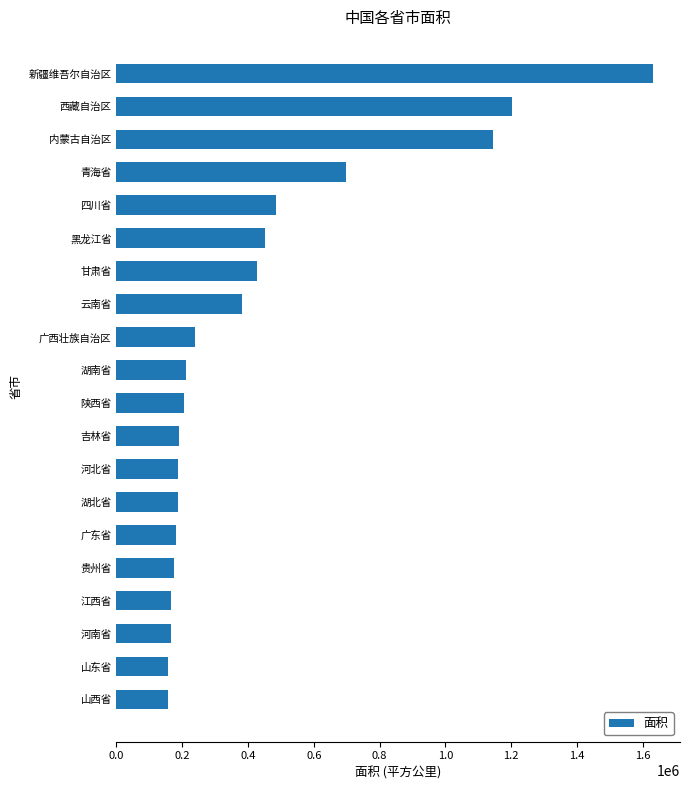

What is the change in value from 甘肃省 to 西藏自治区?

+776300